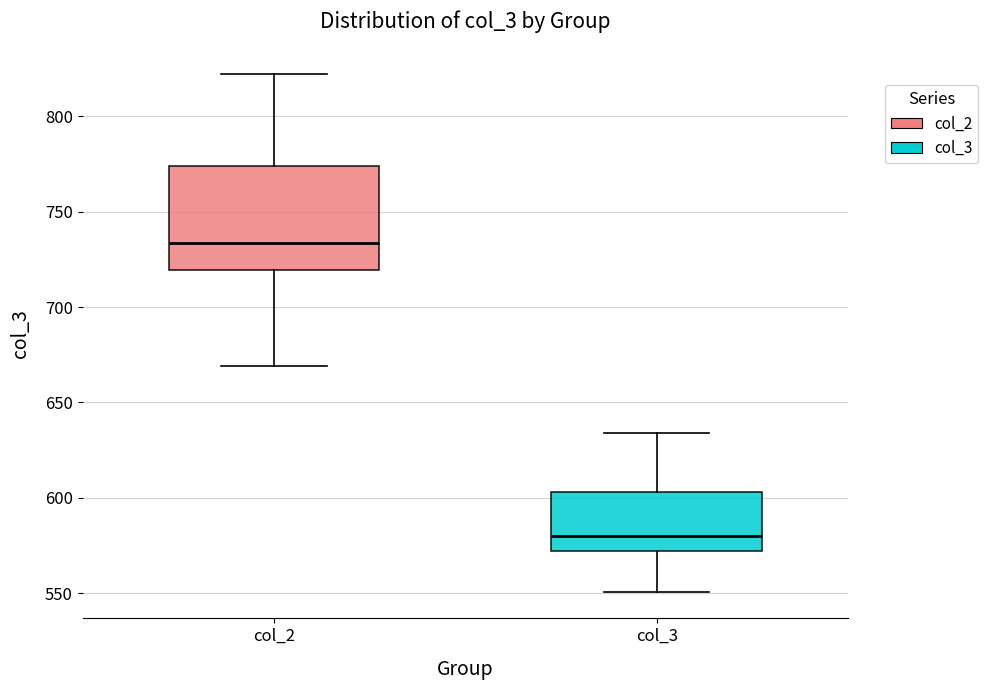

Where does the upper whisker of the box for col_2 end on the y-axis? The values are not printed on the chart, so give them approximately, as read against the axis.

820